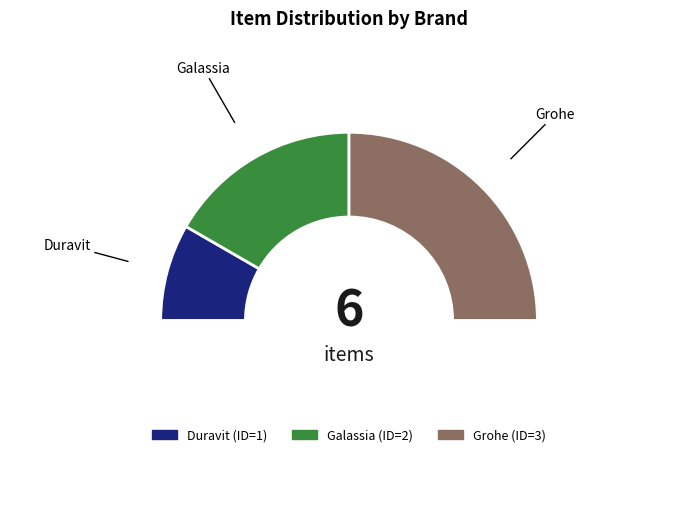

Count the number of slices in the pie.

4